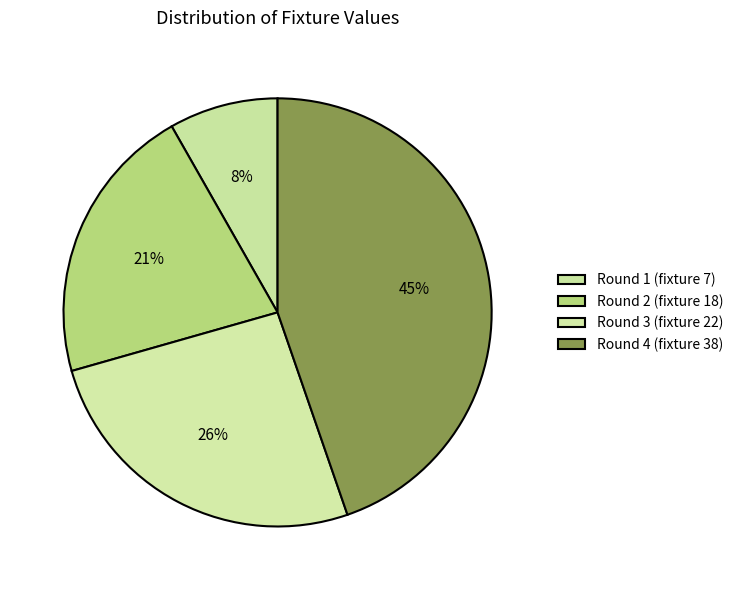

What percentage is the Round 3 (fixture 22) slice, to the nearest percent?

26%